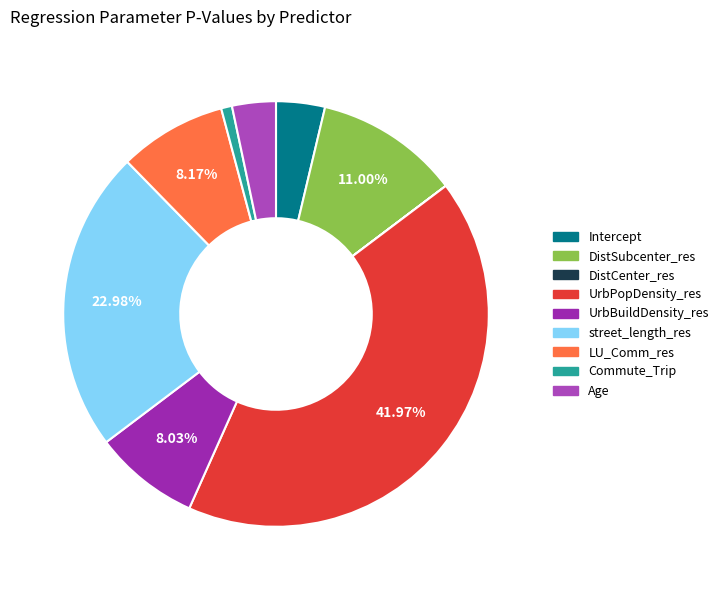

Is it true that Age is 3% of the pie?

True